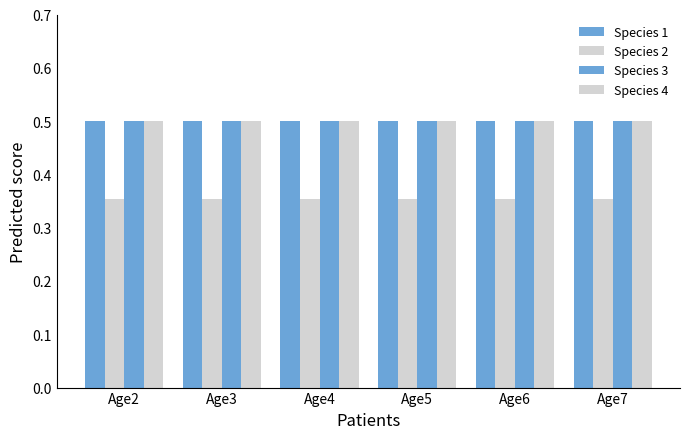

True or false: Species 4 has a value of 0.8 at Age3.

False